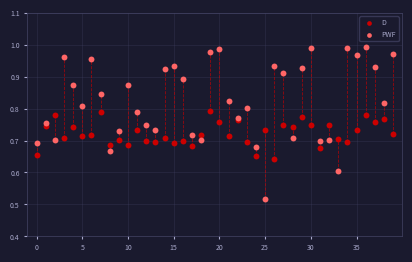

Which series reaches the maximum Y coordinate?

PWF